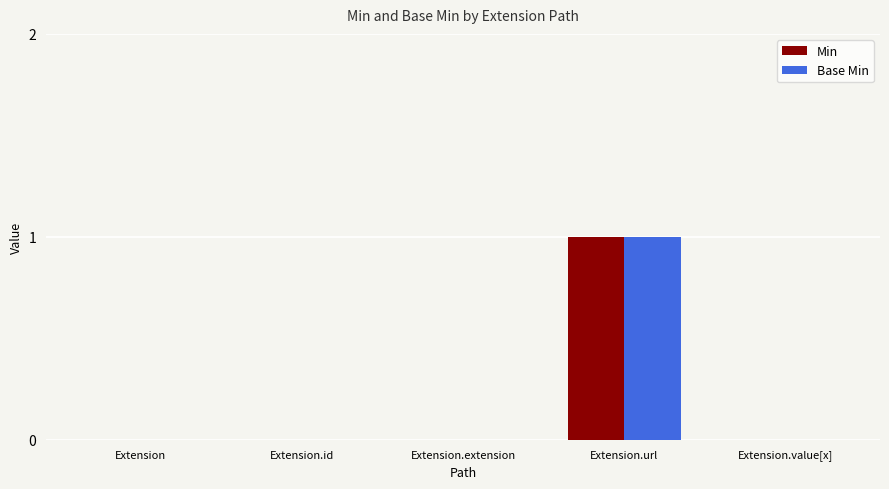

Which category has the highest value across all series?

Extension.url